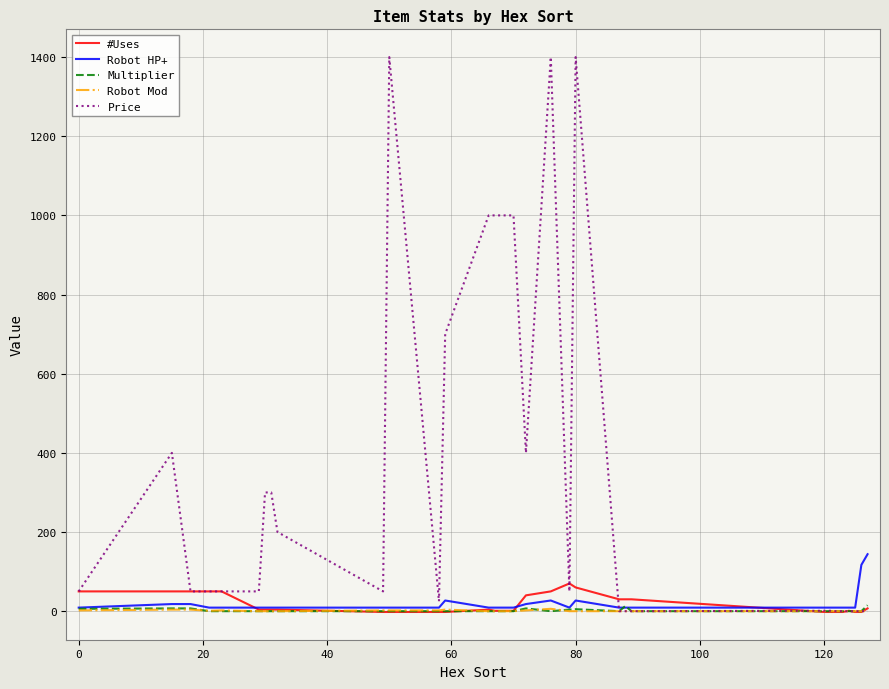

Which series has the widest spread of values?

Price